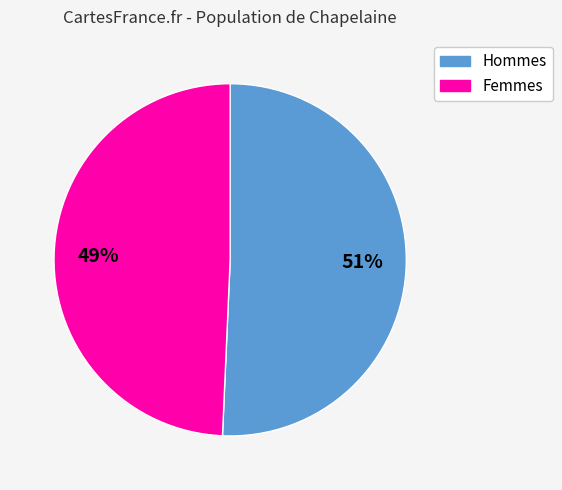

Does any single category account for the majority?

Yes